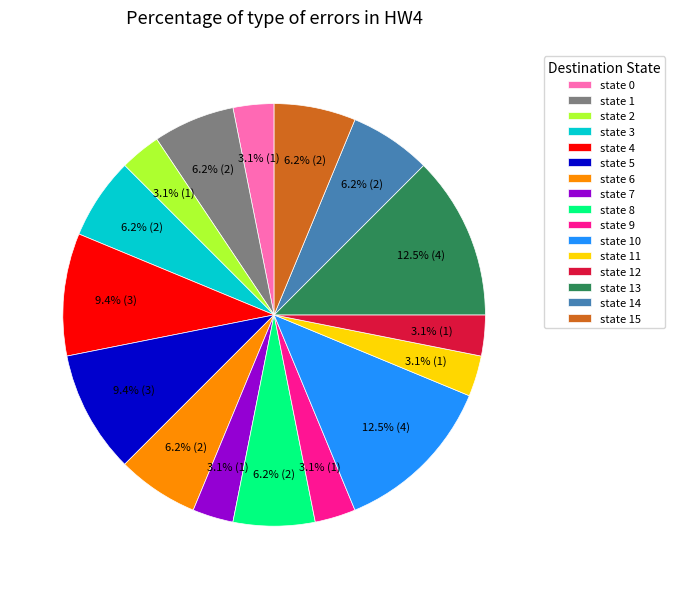

Do state 8 and state 2 together represent more than half of the pie?

No